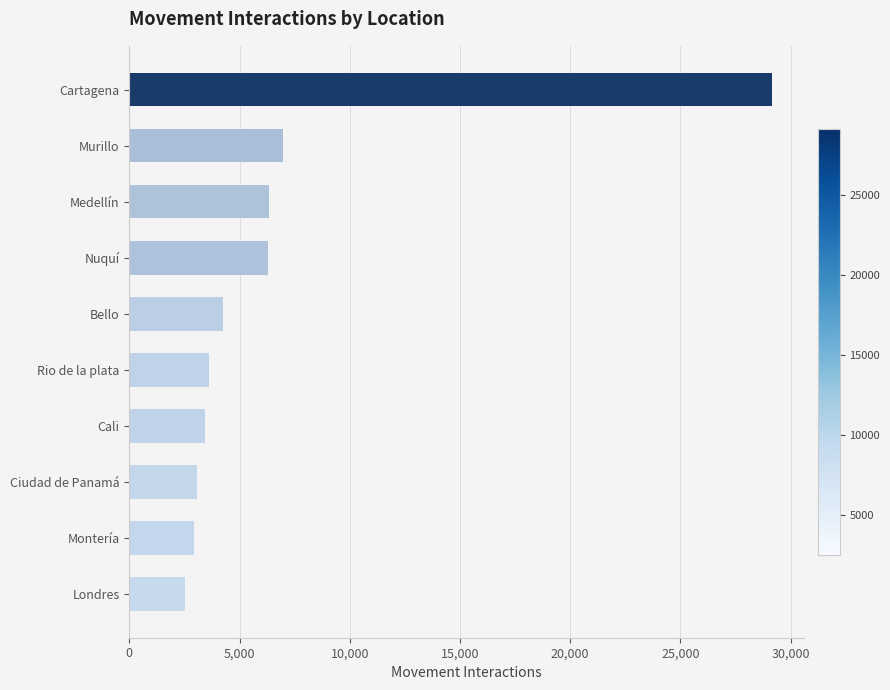

Is it true that the value at Murillo is 3444?

False